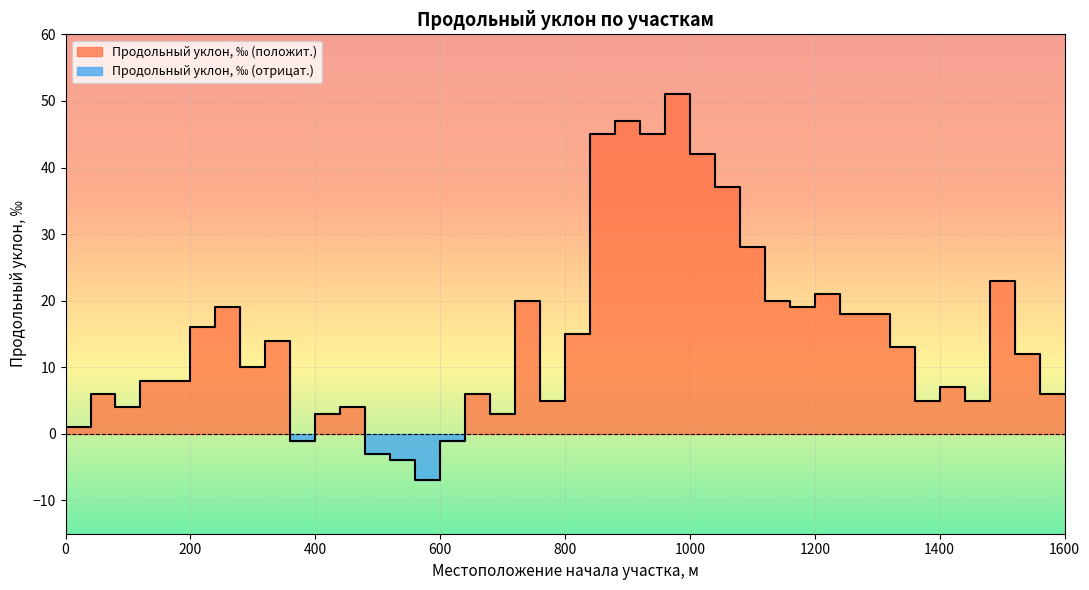

How many interior local valleys (lower than both neighbors) does the data have?

10